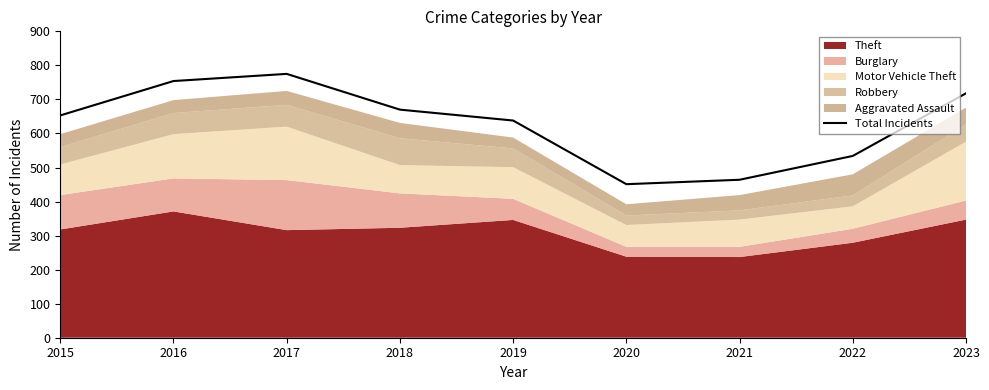

List the labels in order of value, largest first.

2017, 2016, 2023, 2018, 2015, 2019, 2022, 2021, 2020